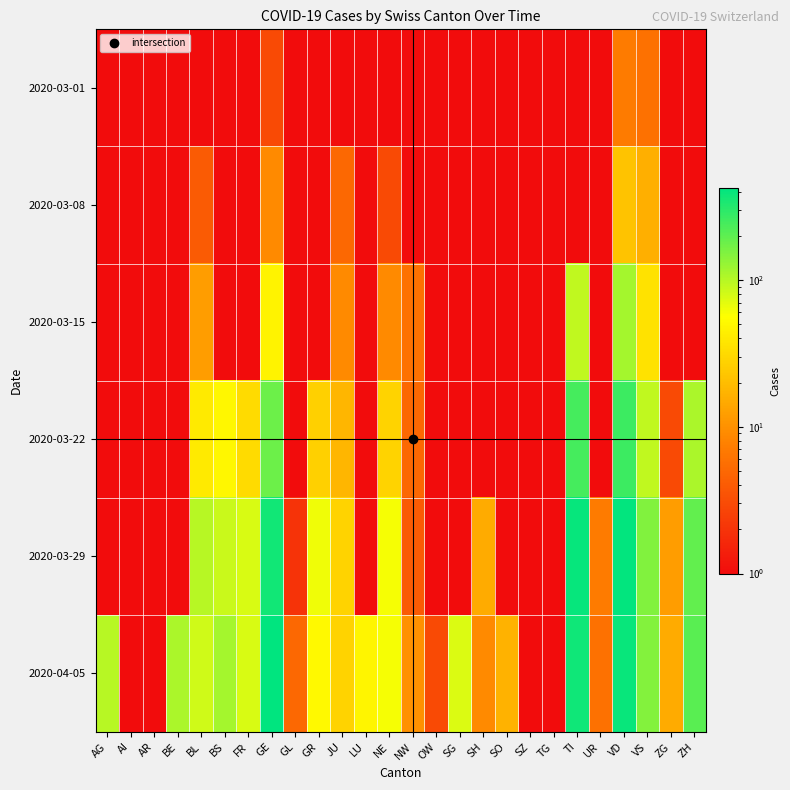

Which series has the largest range (max minus min)?

2020-04-05